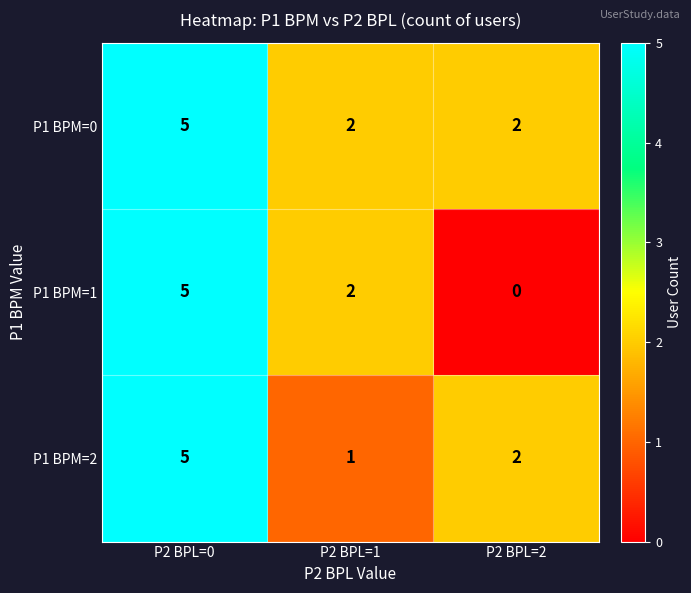

How many categories are shown in the chart?

3